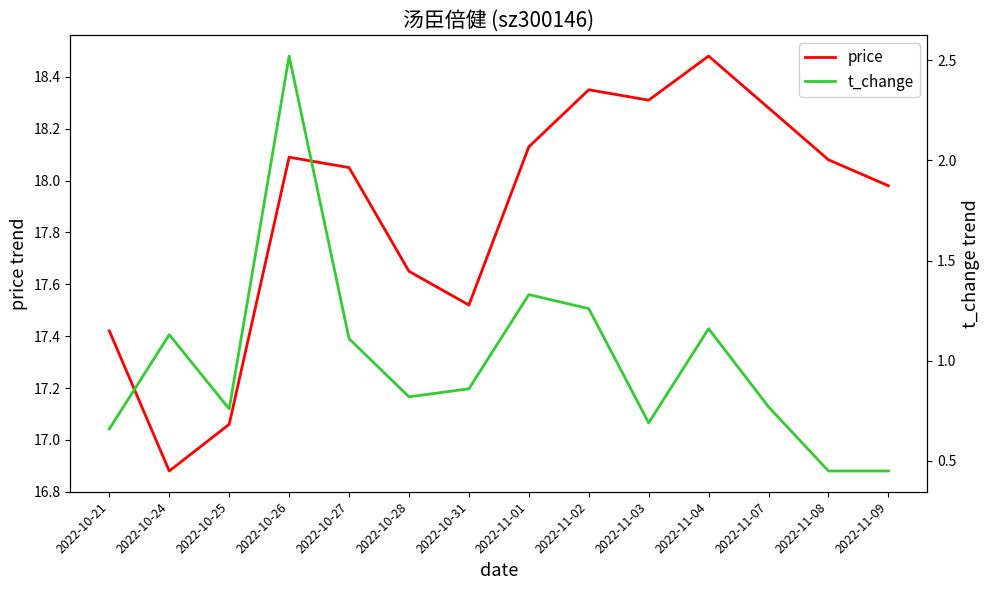

What is the sum of all price values?

250.3